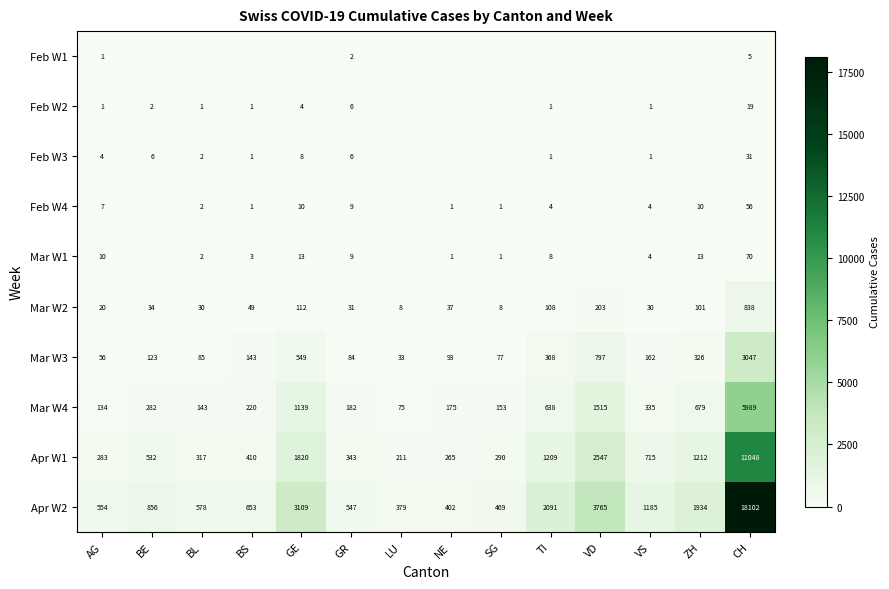

Which category has the highest value in the Mar W2 series?

CH